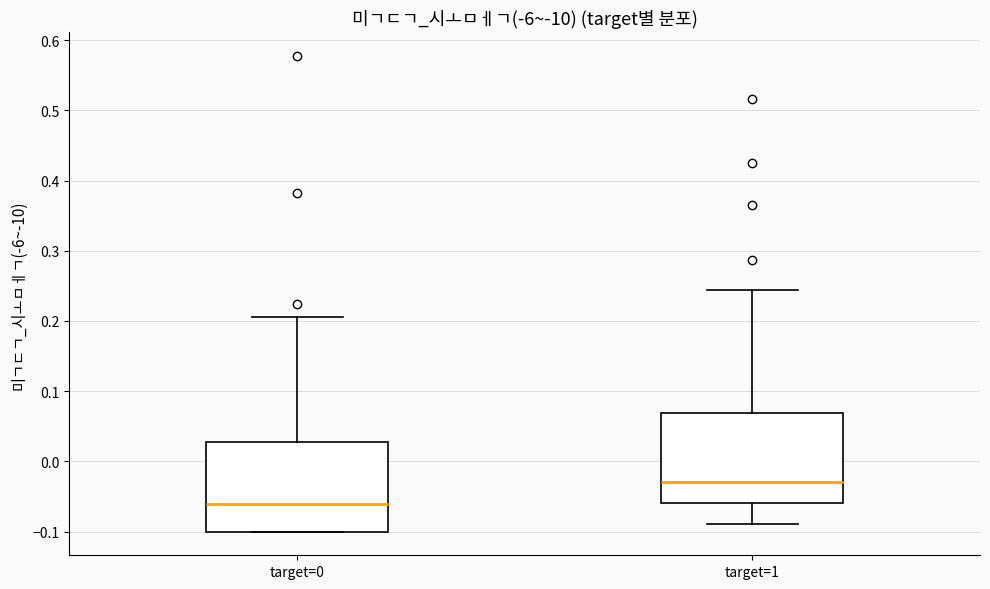

Which box's median line is the lowest?

target=0